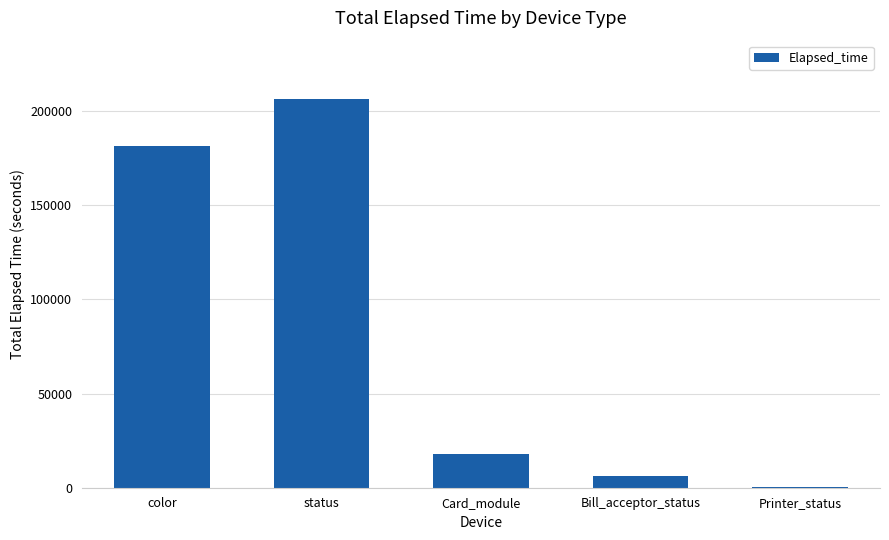

Between Bill_acceptor_status and color, which is larger?

color